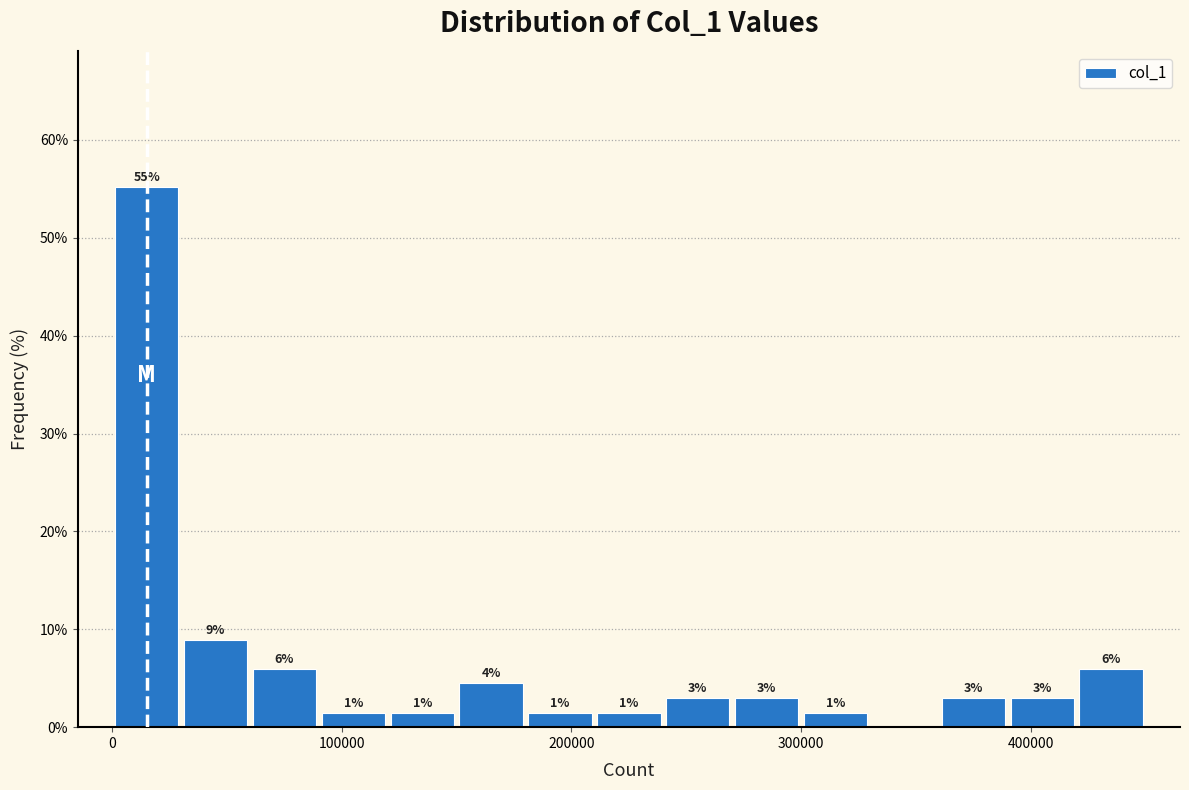

Read against the x-axis, roughly where is the centre of the tallest bar?

20000